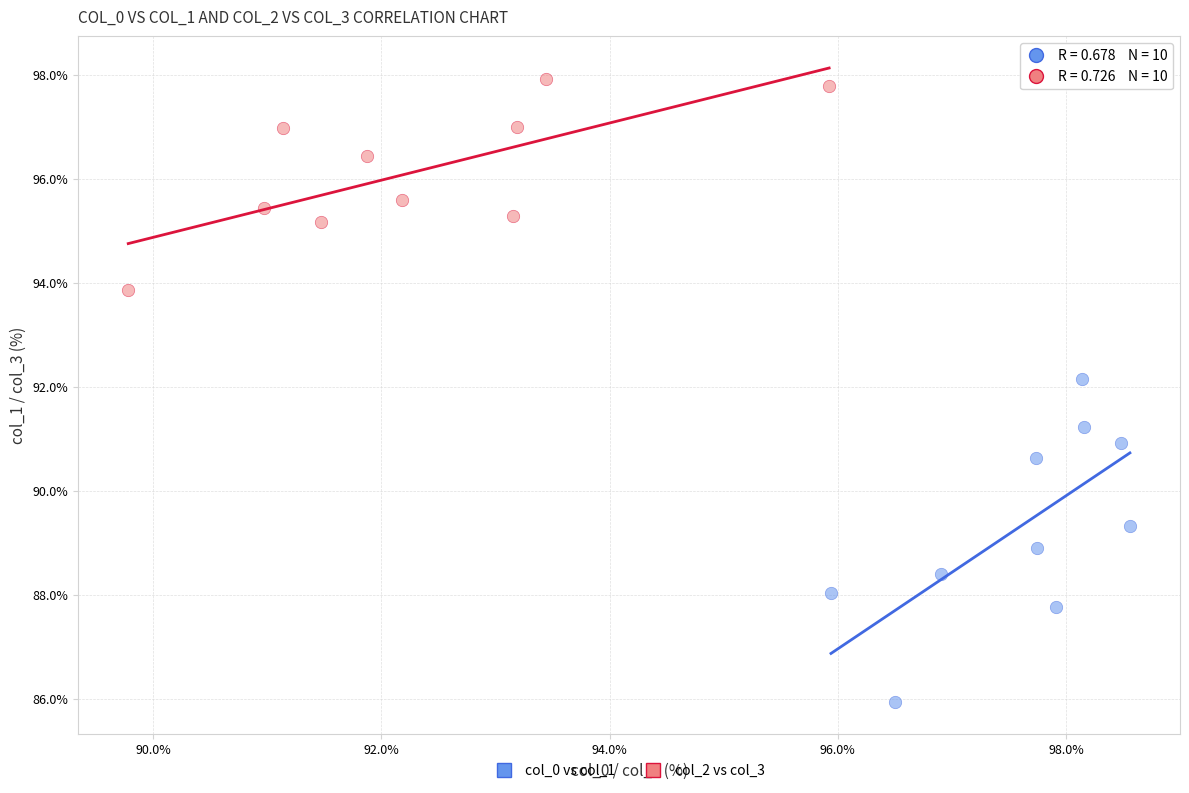

Which series has the widest spread of Y values?

col_0 vs col_1